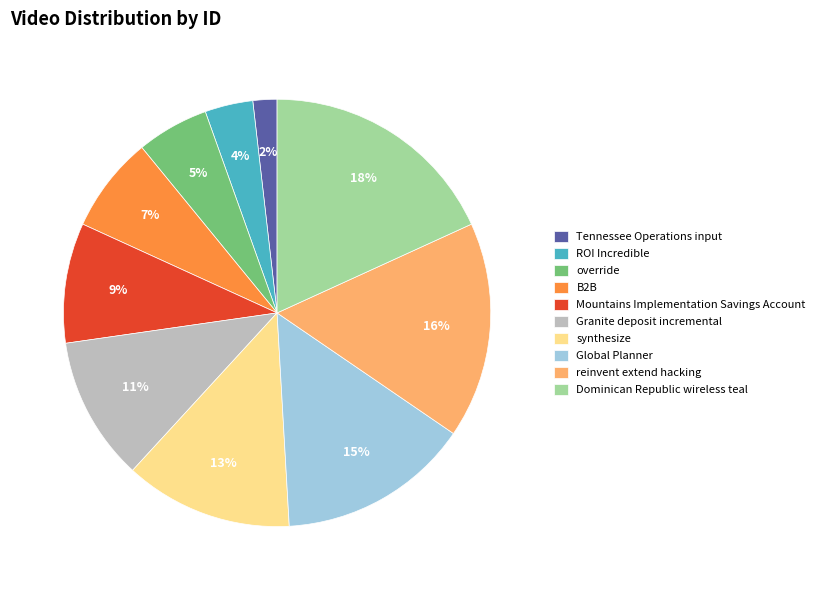

Is there a majority slice in this chart?

No